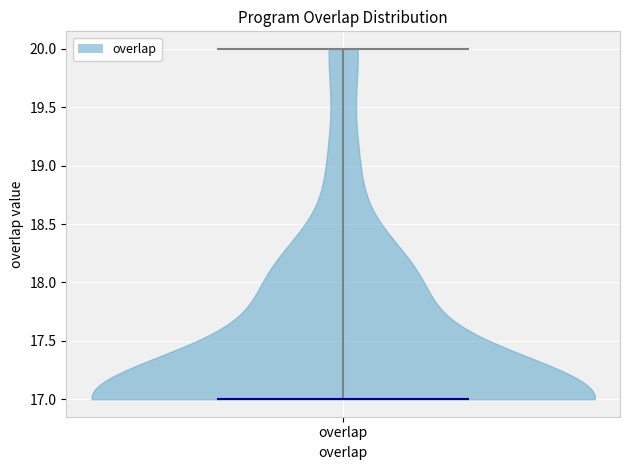

Where does the median line of the violin for overlap sit on the y-axis? The values are not printed on the chart, so give them approximately, as read against the axis.

17